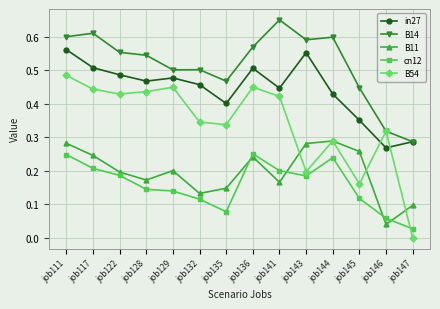

At which category does B11 reach its first local valley?

job128